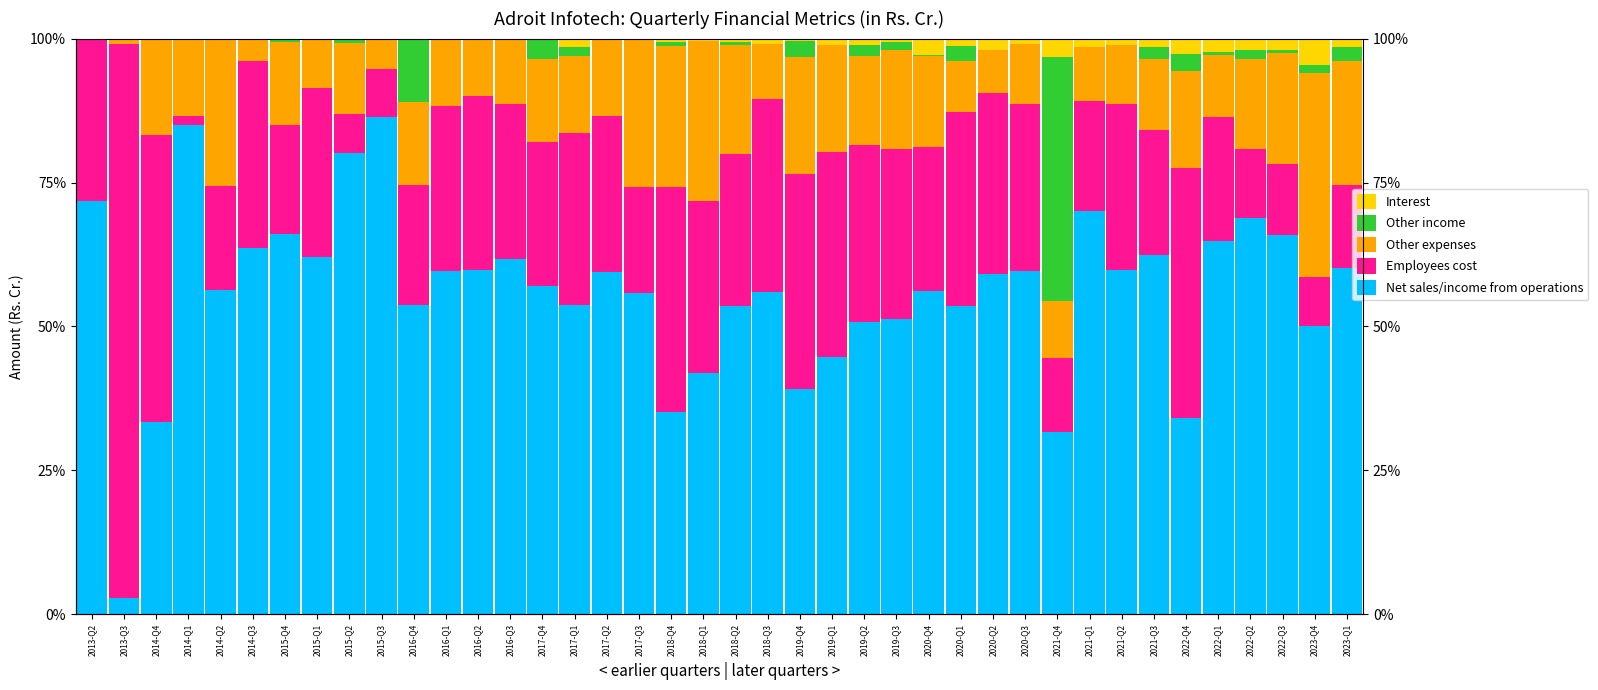

How many groups of bars are there?

40